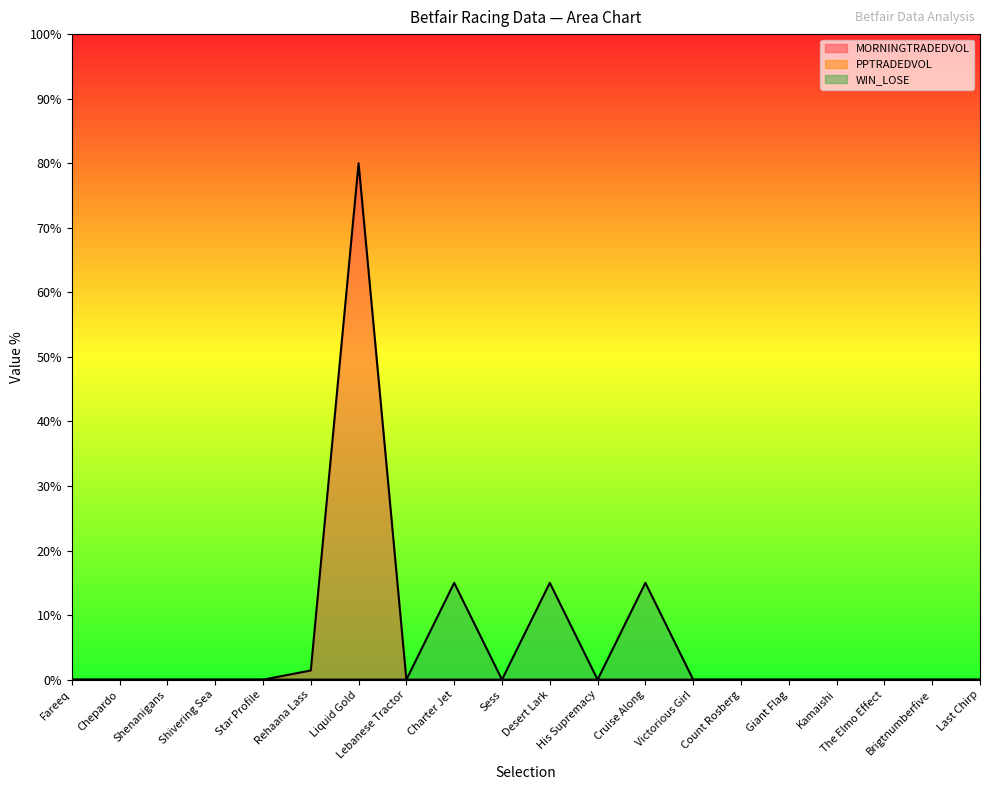

Reading left to right, transcribe all the data shown in this chart.

MORNINGTRADEDVOL: 0.0	0.0	0.0	0.0	0.0	1.4	80.0	0.0	0.0	0.0	0.0	0.0	0.0	0.0	0.0	0.0	0.0	0.0	0.0	0.0
WIN_LOSE: 0.0	0.0	0.0	0.0	0.0	0.0	0.0	0.0	15.0	0.0	15.0	0.0	15.0	0.0	0.0	0.0	0.0	0.0	0.0	0.0